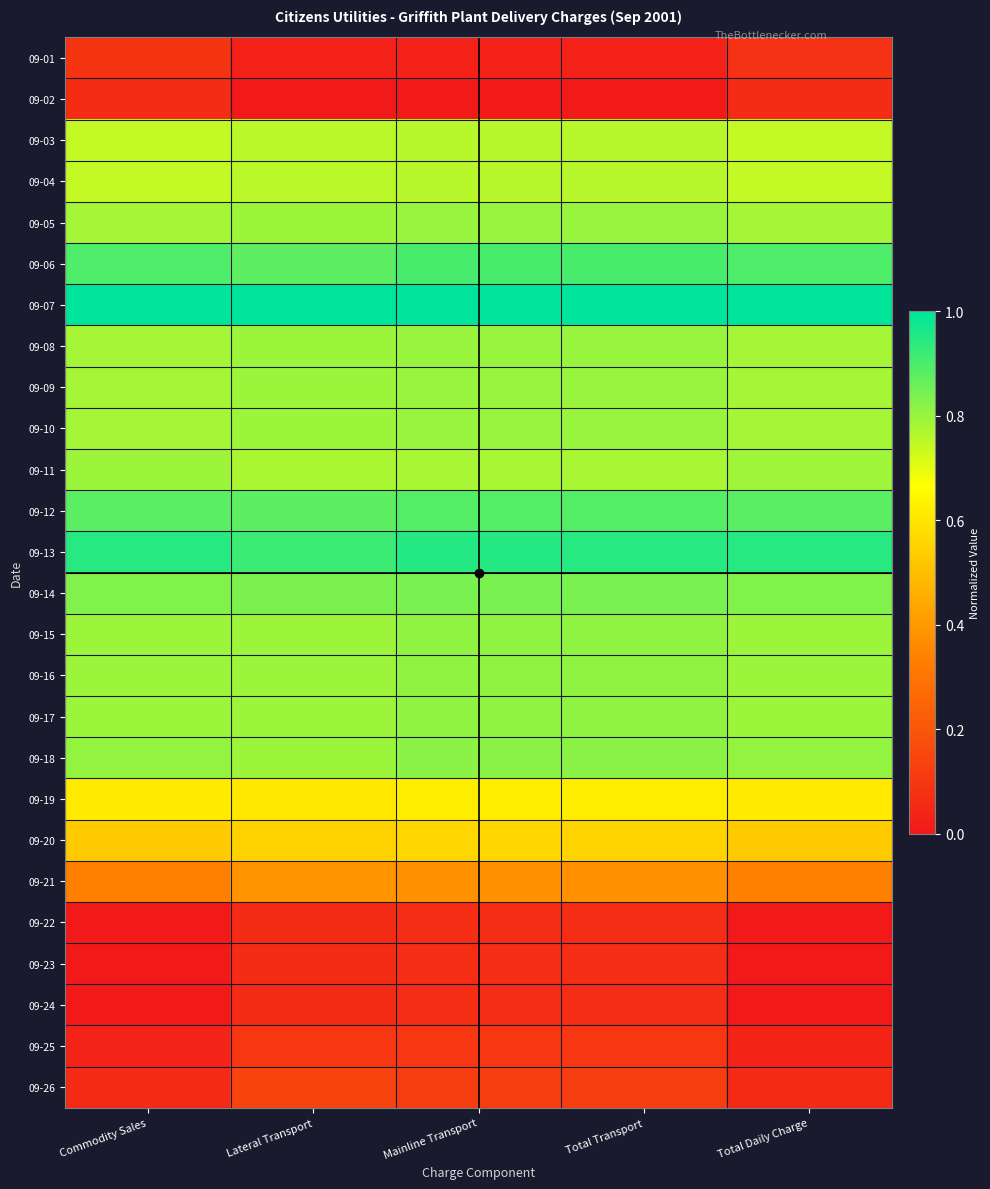

At which category is the sum across all series the highest?

Mainline Transport